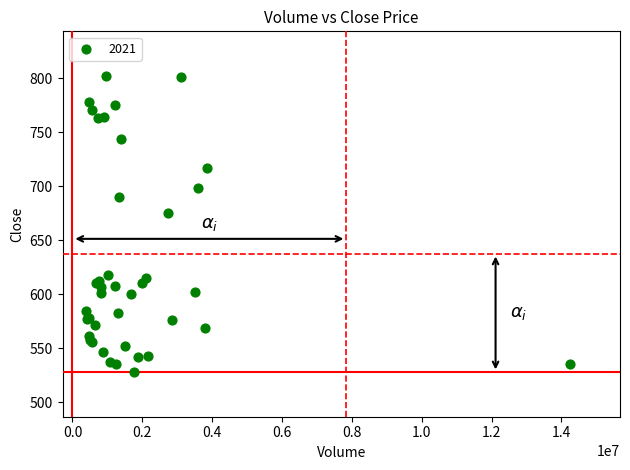

What Y value in the scatter plot is closest to 665?

675.2